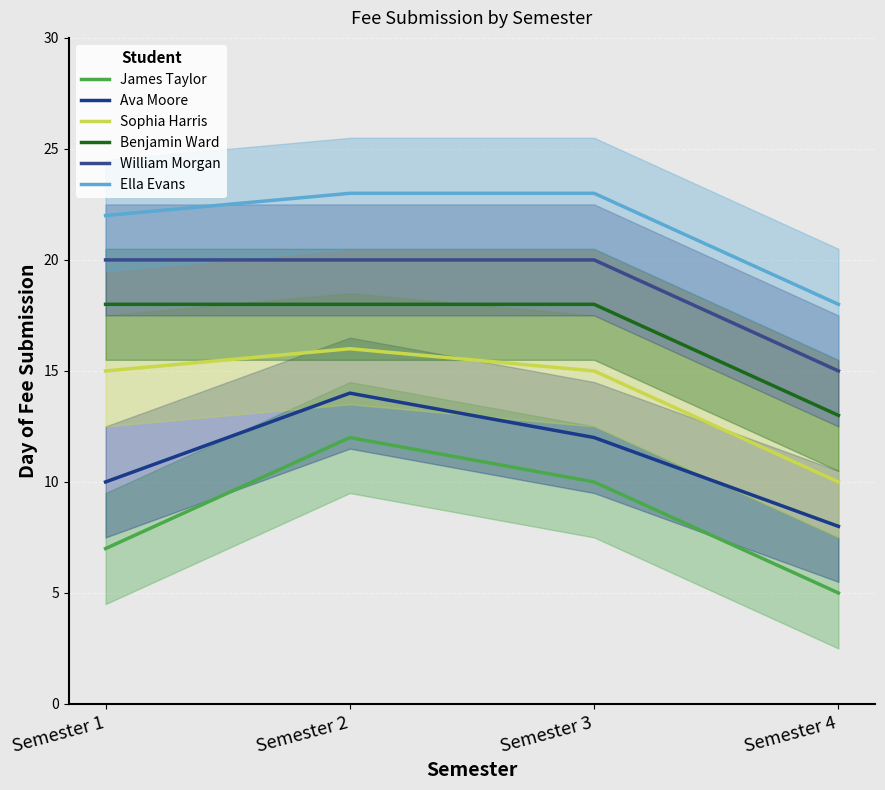

Between Semester 3 and Semester 4, which series saw the biggest shift?

James Taylor